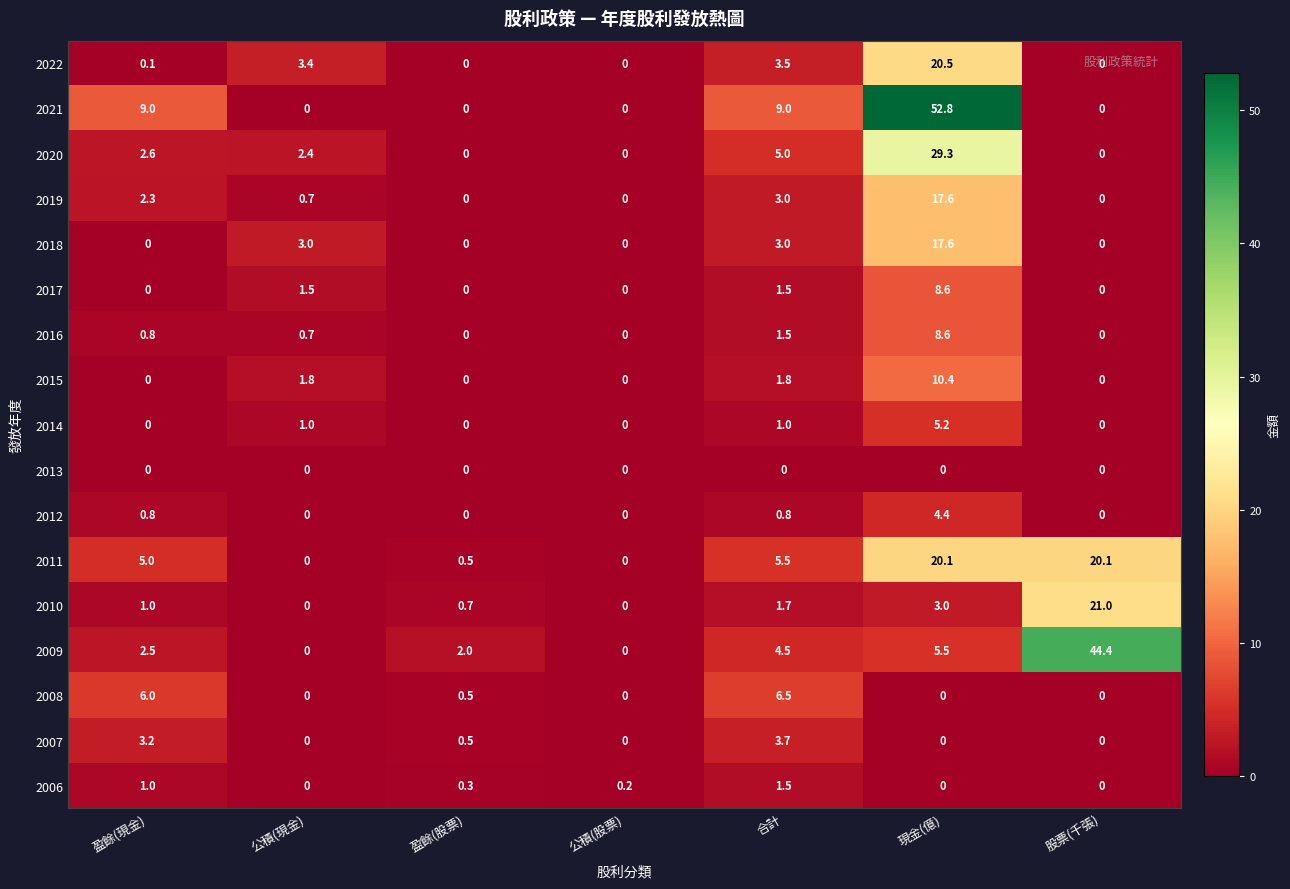

Read the 2011 value at 盈餘(現金).

5.0